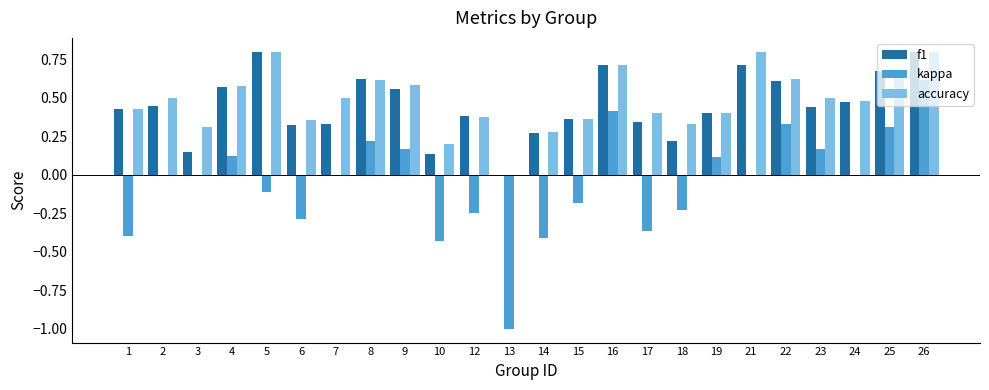

Count the number of categories in the chart.

24